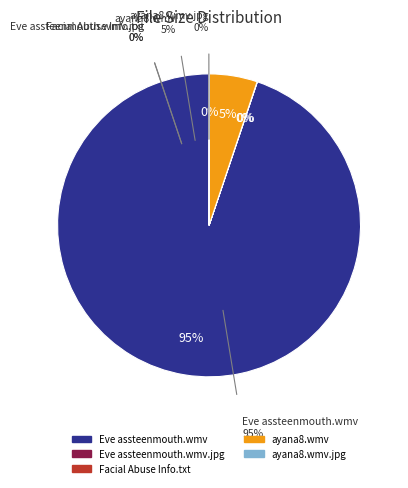

Is www.facialabuse.com-ayana8.wmv the majority of the pie?

No